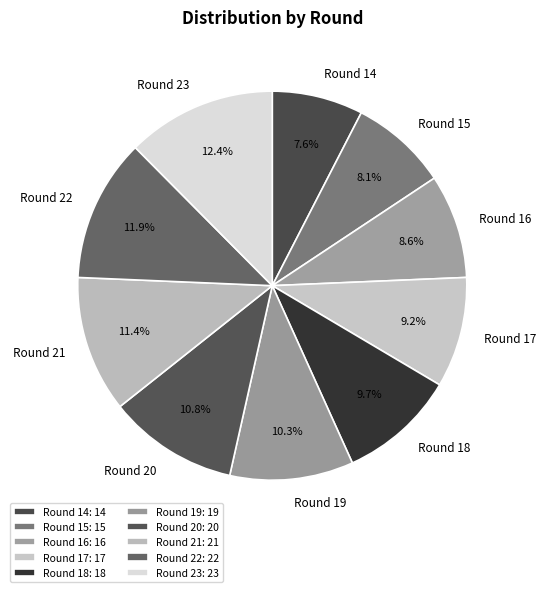

Is there any slice that represents more than half of the pie?

No